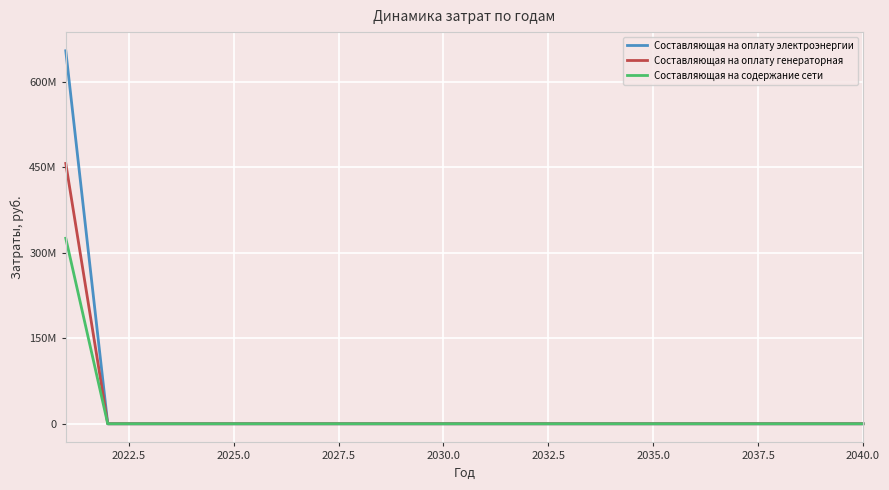

Reading right to left, transcribe all the data shown in this chart.

Составляющая на оплату электроэнергии: 0.0	0.0	0.0	0.0	0.0	0.0	0.0	0.0	0.0	0.0	0.0	0.0	0.0	0.0	0.0	0.0	0.0	0.0	0.0	654049327.5
Составляющая на оплату генераторная: 0.0	0.0	0.0	0.0	0.0	0.0	0.0	0.0	0.0	0.0	0.0	0.0	0.0	0.0	0.0	0.0	0.0	0.0	0.0	456505614.6
Составляющая на содержание сети: 0.0	0.0	0.0	0.0	0.0	0.0	0.0	0.0	0.0	0.0	0.0	0.0	0.0	0.0	0.0	0.0	0.0	0.0	0.0	325286161.5